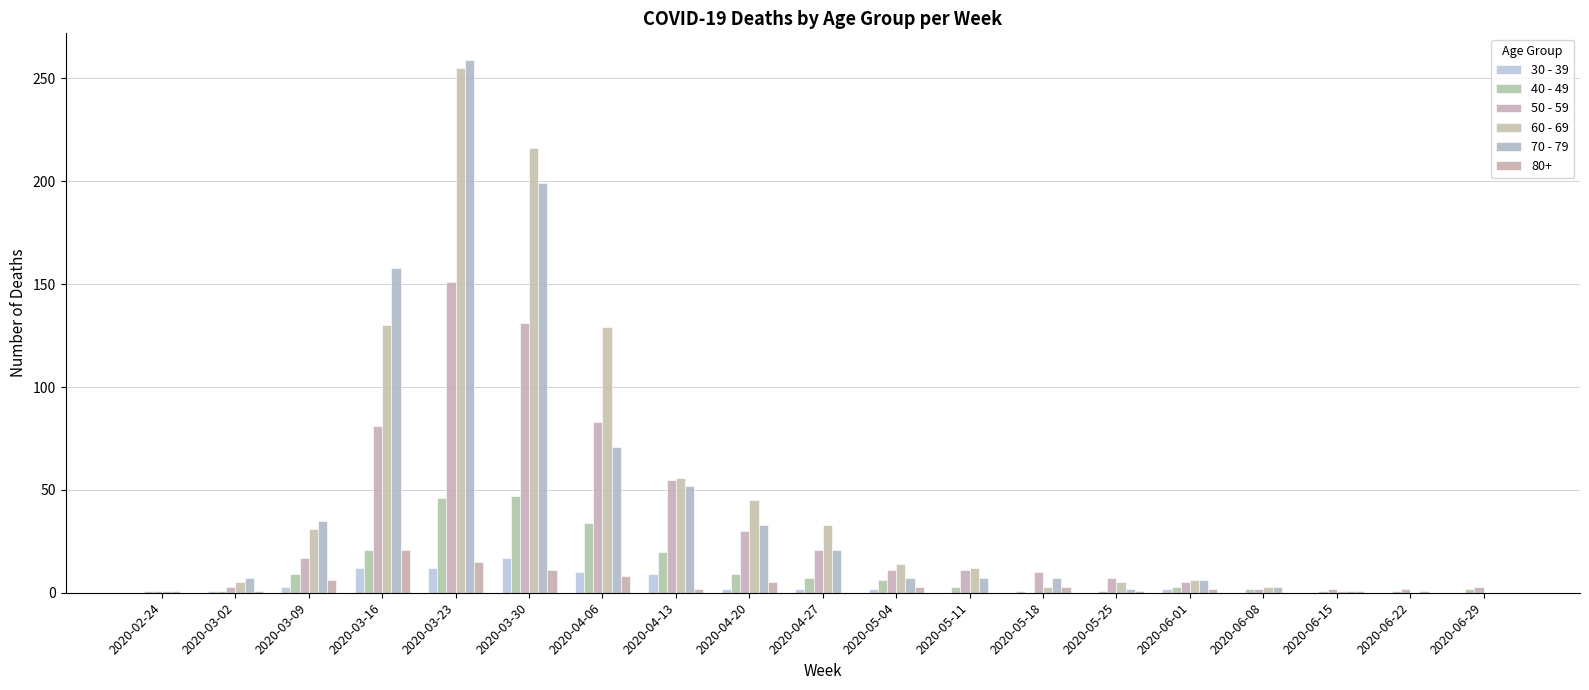

Which has a higher value, 2020-05-25 or 2020-05-18?

2020-05-18